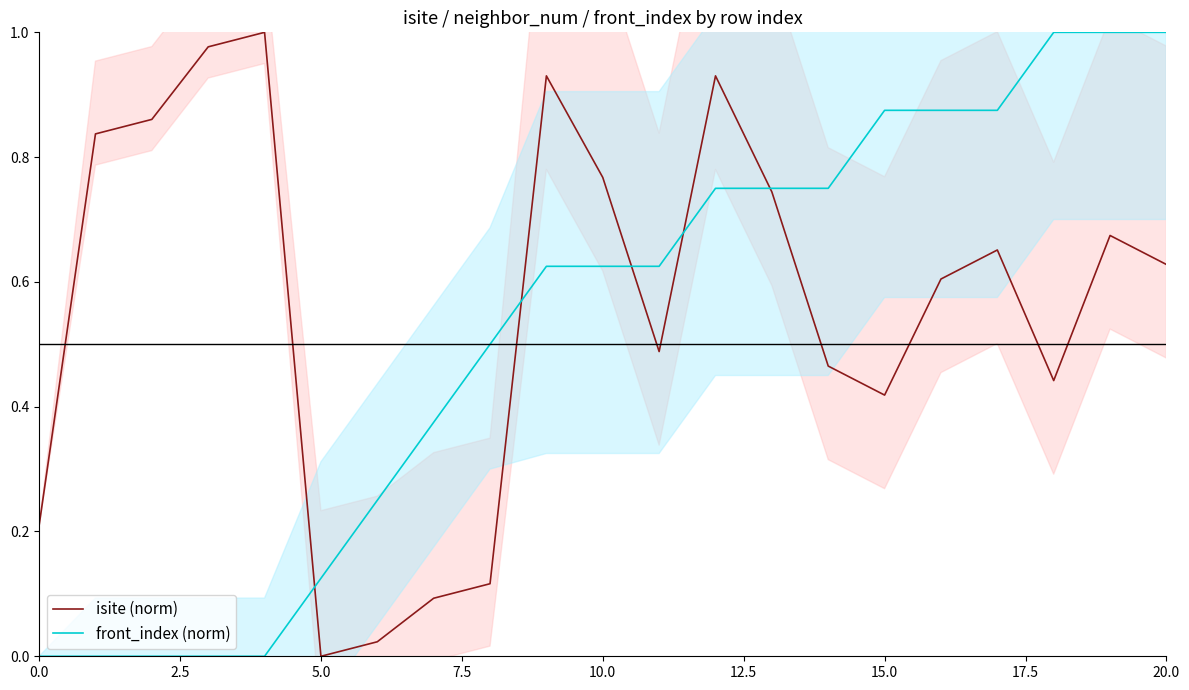

Count the front_index (norm) values in the range 0 to 1.

21